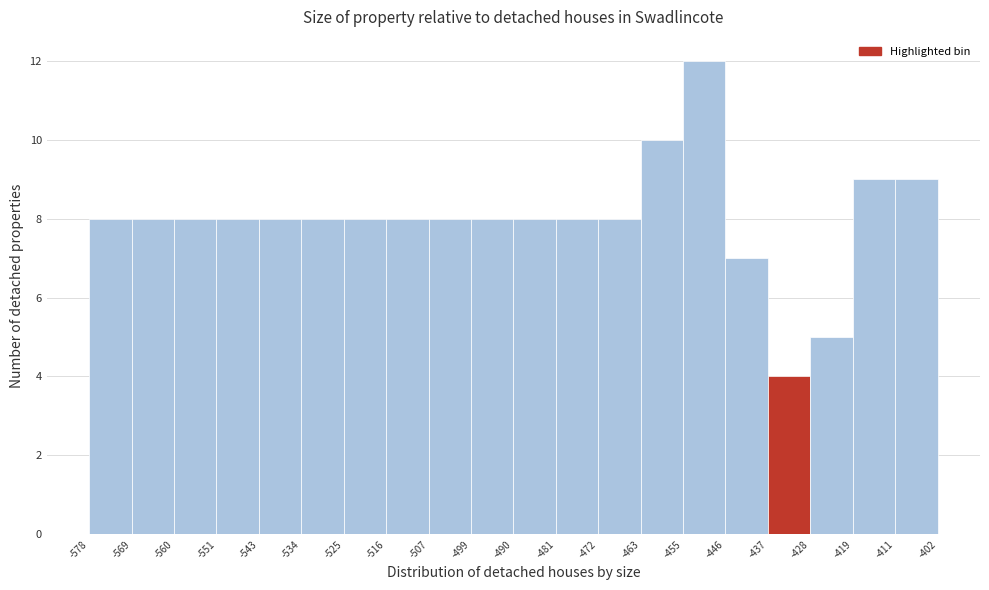

Over which range of the x-axis is the bar tallest?

-455 to -446